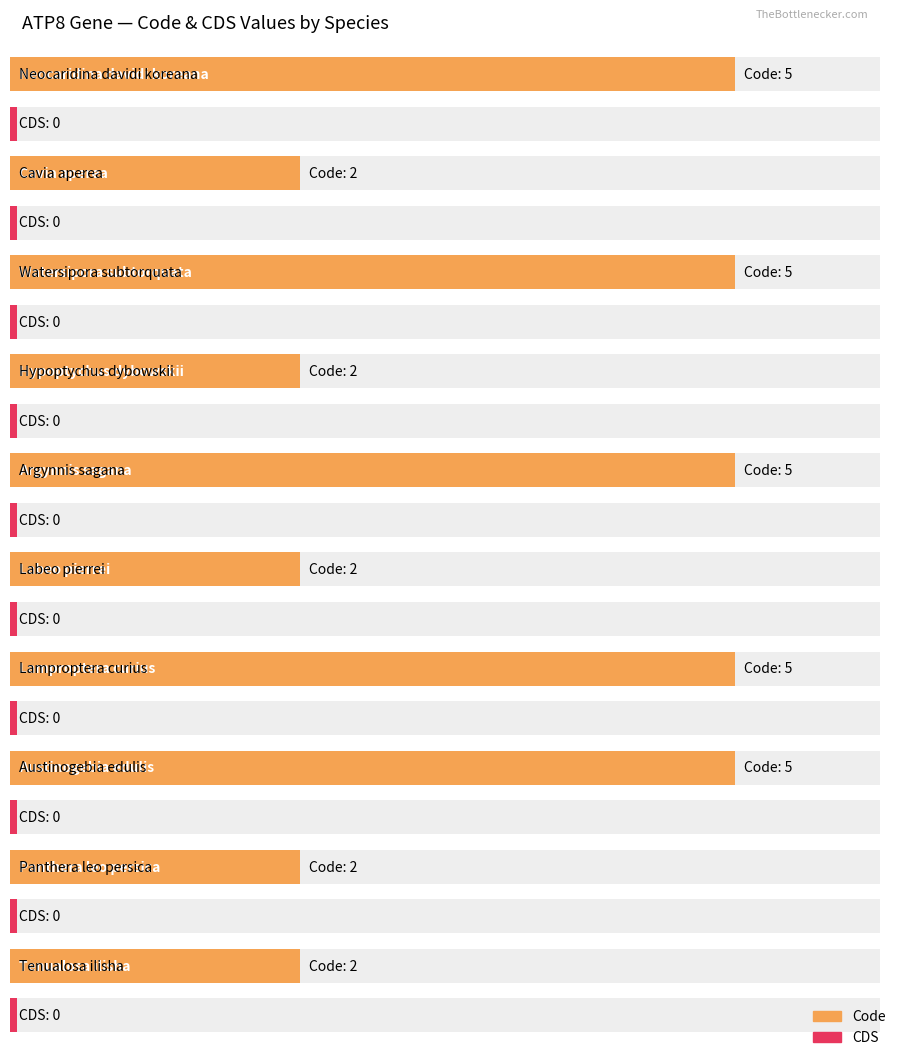

Does the chart contain any negative values?

No